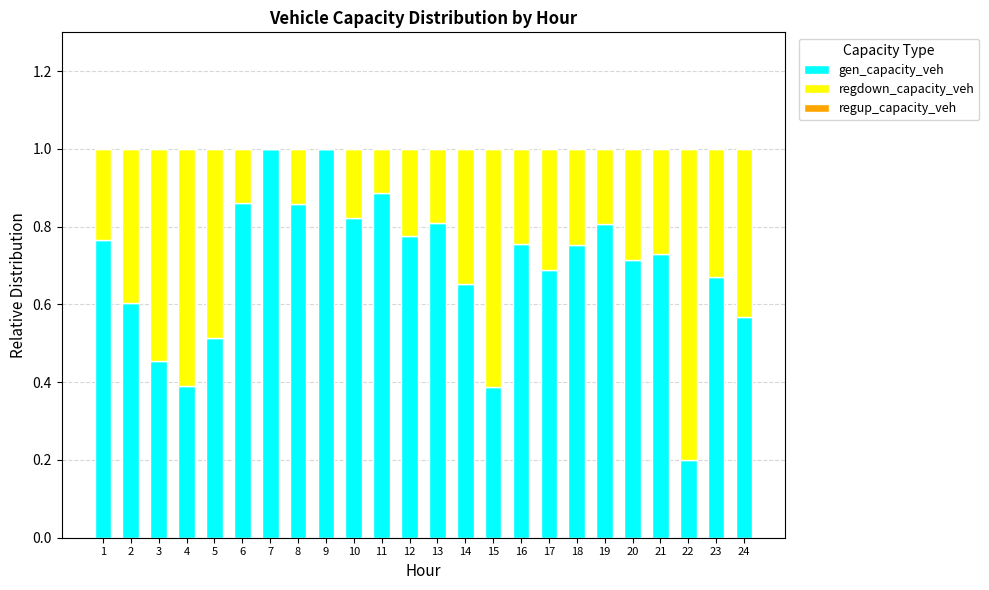

What is the highest value of the gen_capacity_veh series?

1.0